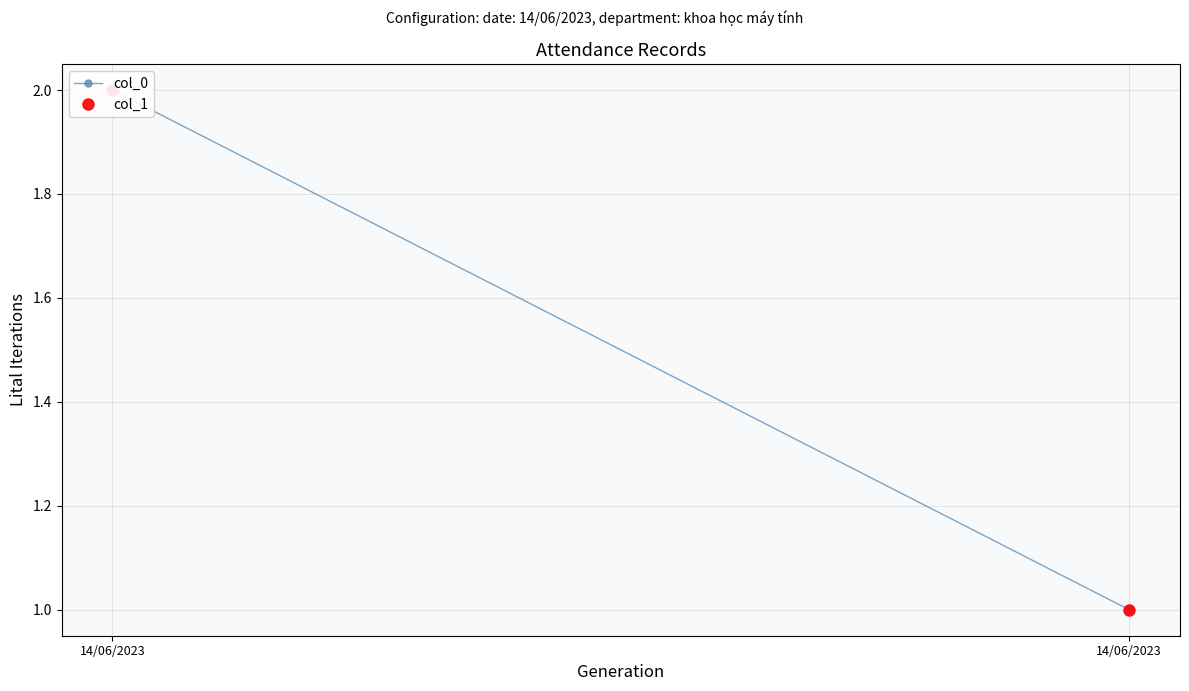

What is the sum of all col_1 values?

3